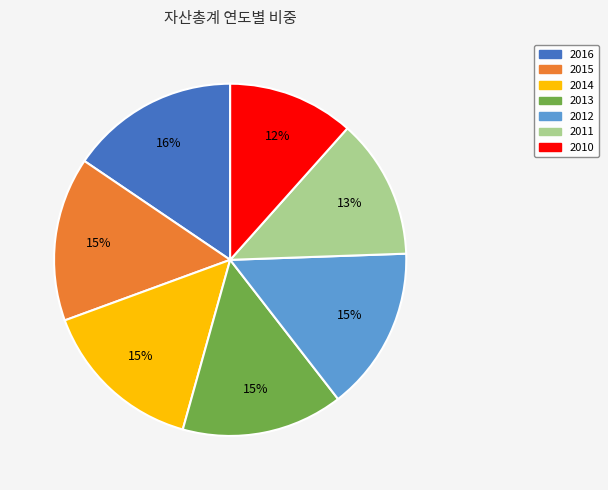

To the nearest percent, what percentage of the pie is 2013?

15%